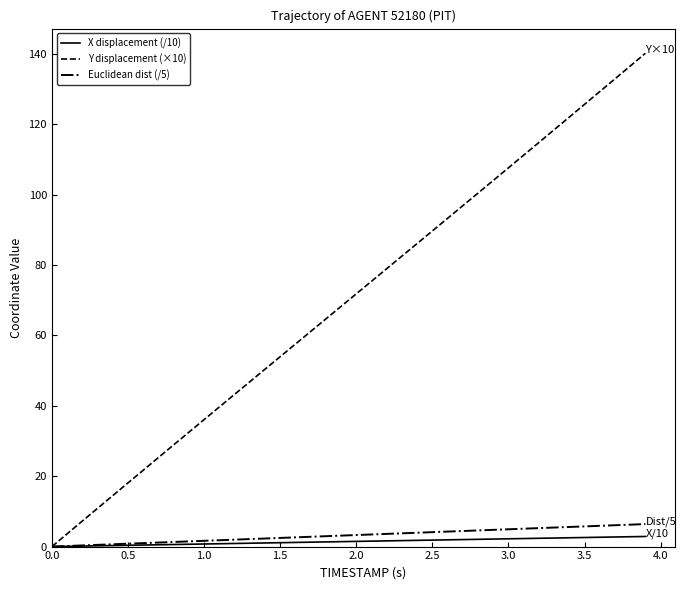

Which series has the largest total across all categories?

Y displacement (×10)